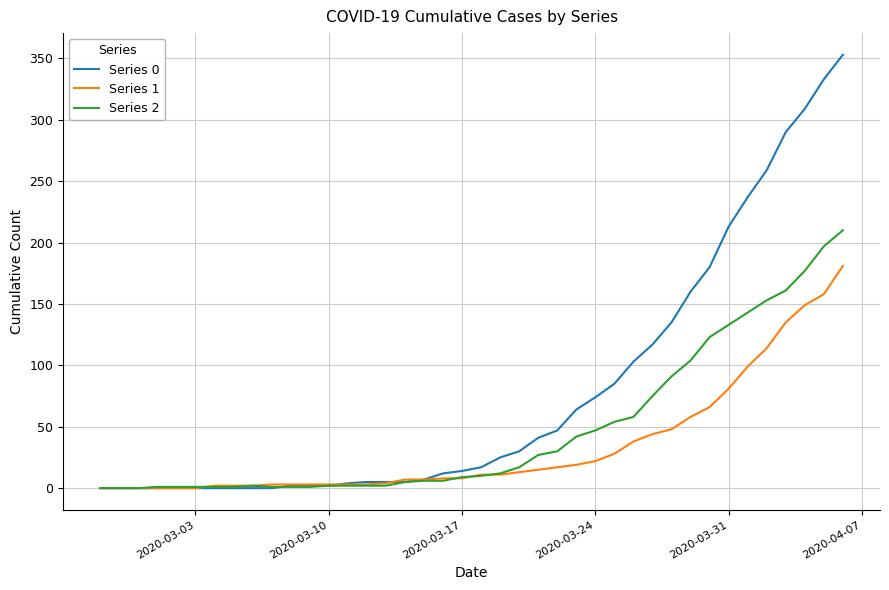

Which series has the largest range (max minus min)?

Series 0